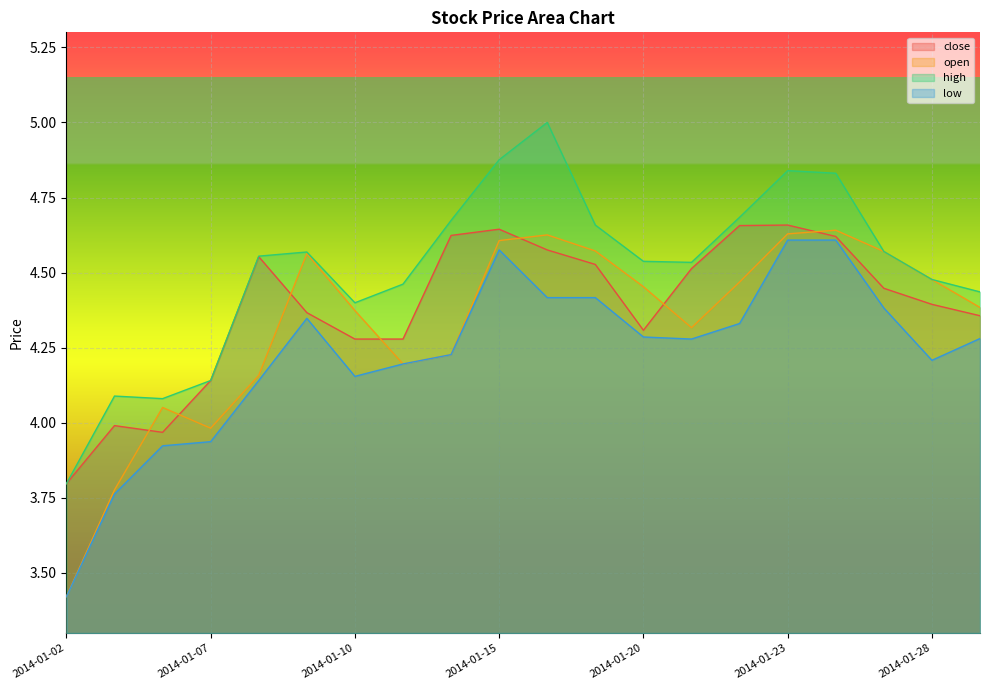

True or false: high and open intersect in this chart.

False